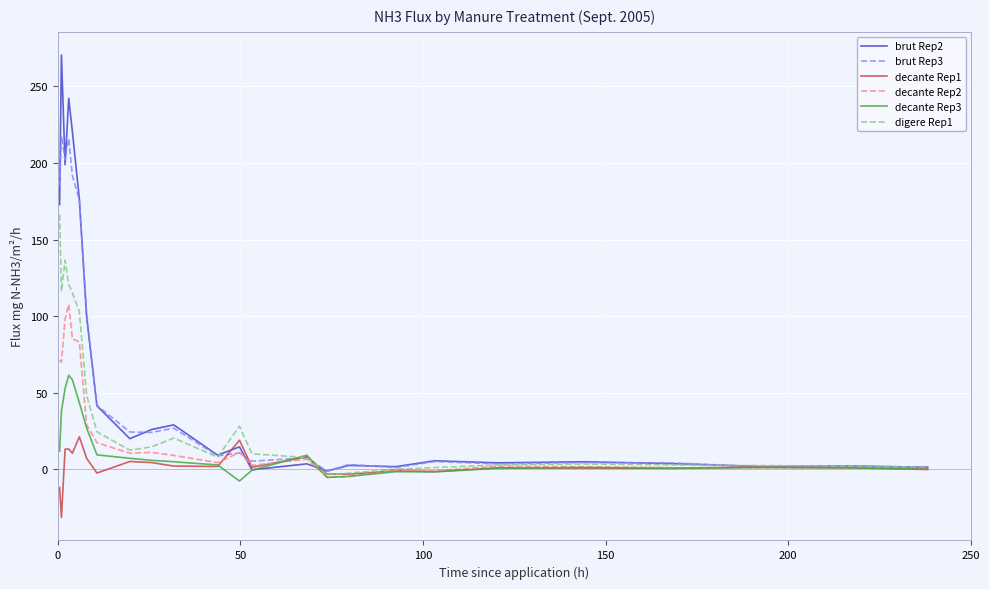

What is the smallest value displayed?

-31.3